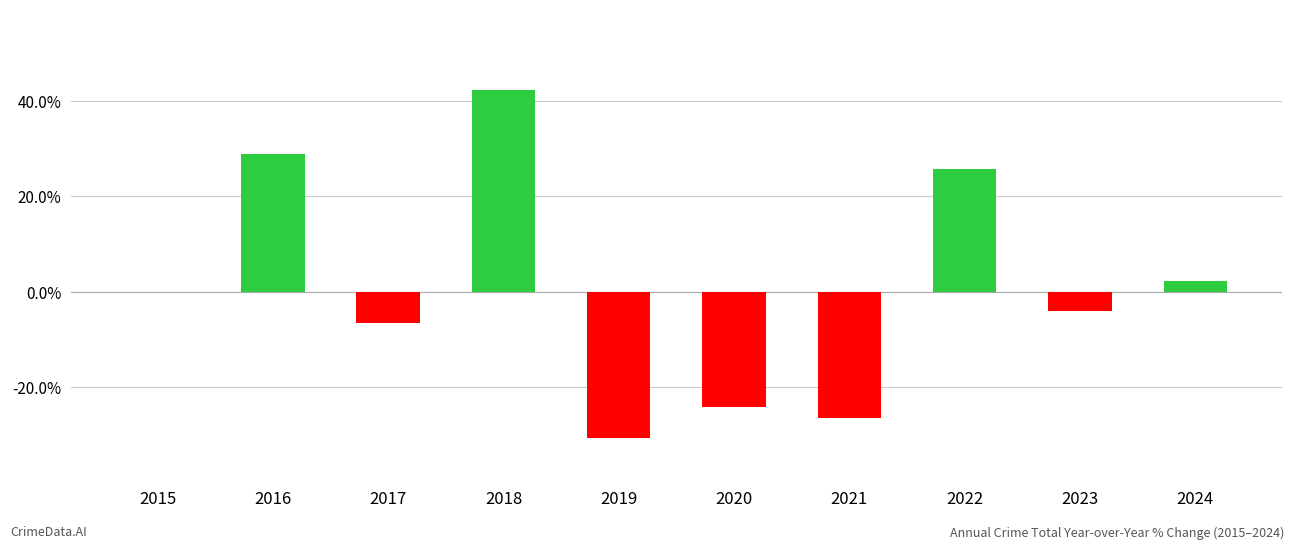

What is the difference between the values at 2016 and 2019?

59.5